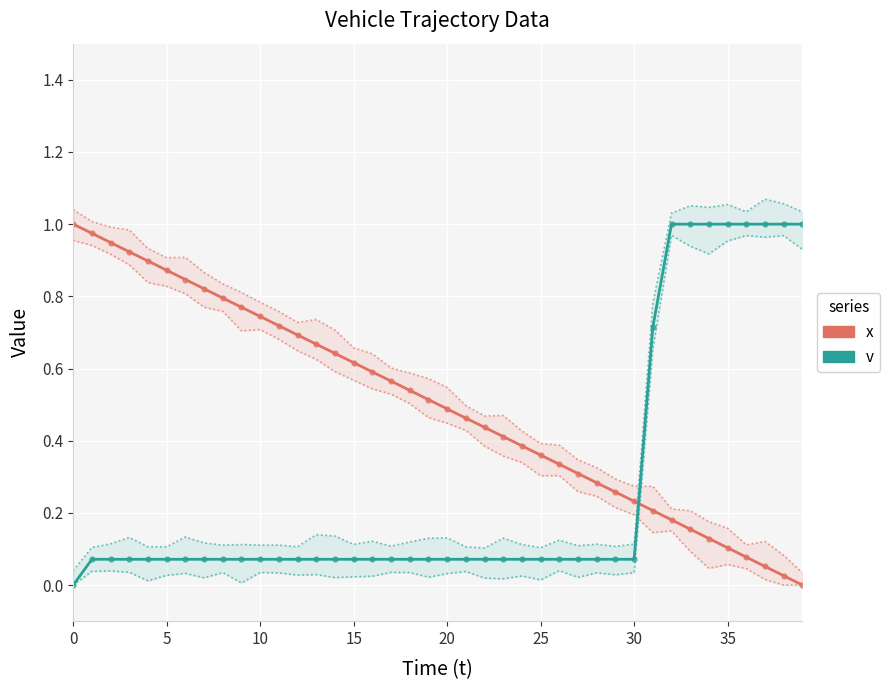

What is the difference between the maximum and second lowest values in the v series?

0.9